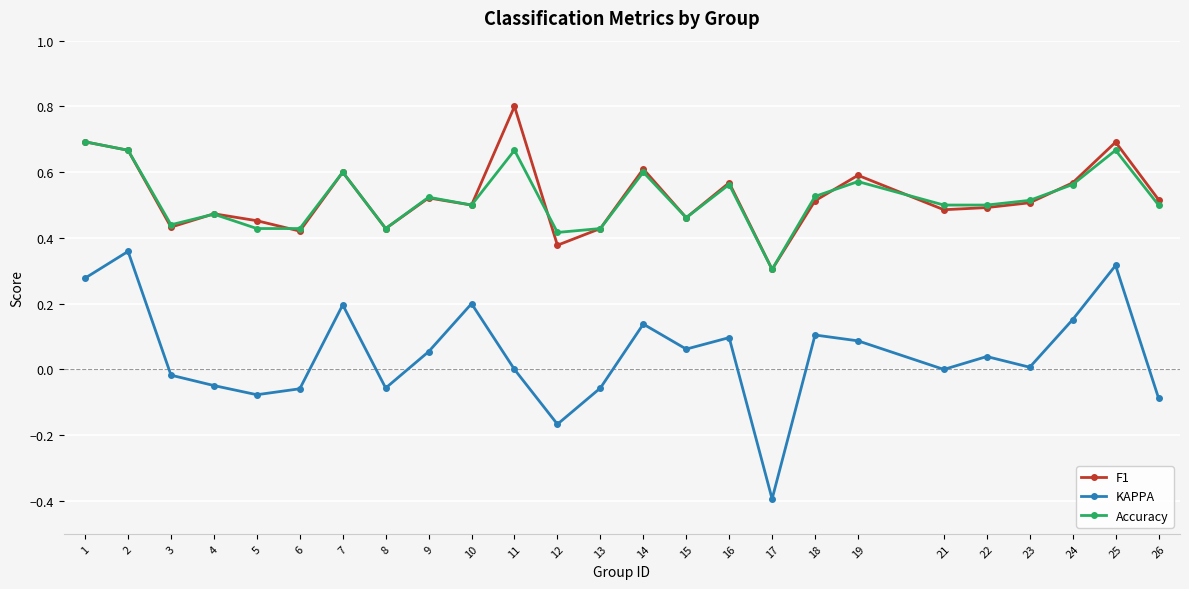

How many lines are shown in the chart?

3